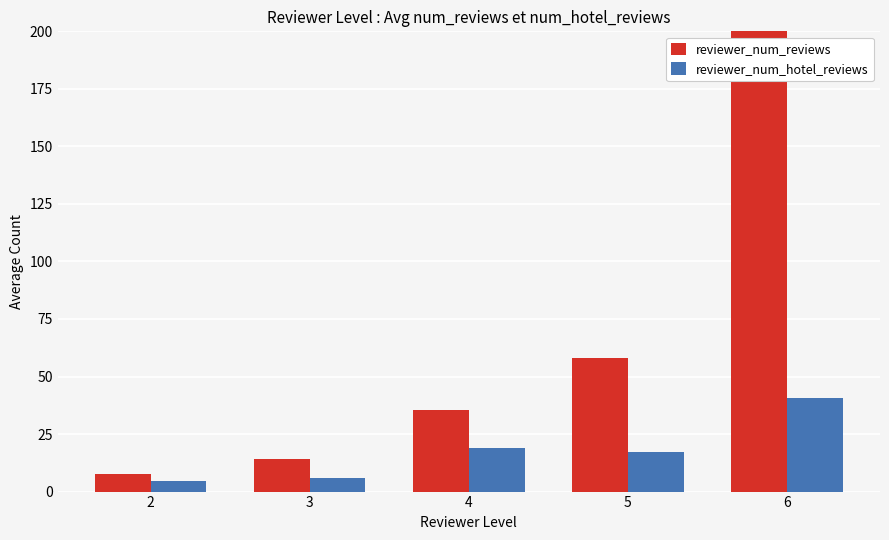

Reading left to right, transcribe all the data shown in this chart.

reviewer_num_reviews: 2=7.6	3=14.0	4=35.5	5=58.2	6=203.3
reviewer_num_hotel_reviews: 2=4.8	3=6.0	4=18.8	5=17.3	6=40.7